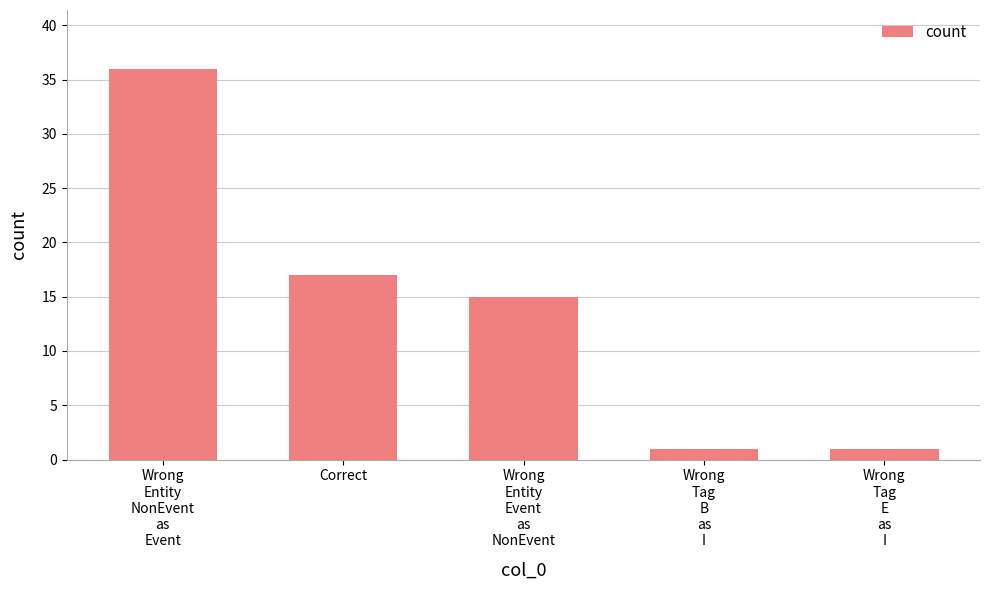

At which label is the value closest to 18?

Correct